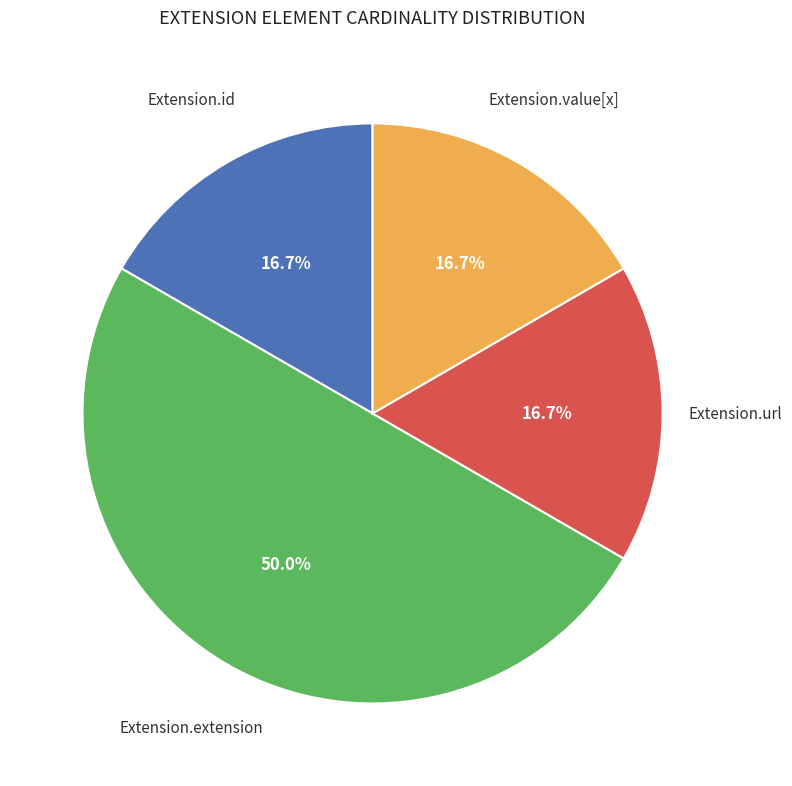

Is there a majority slice in this chart?

No